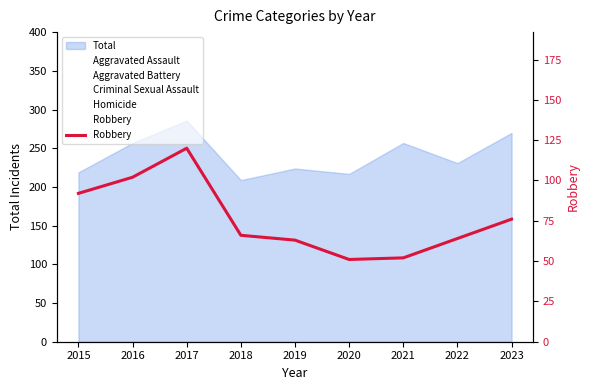

At which category does the chart reach its peak across all series?

2017